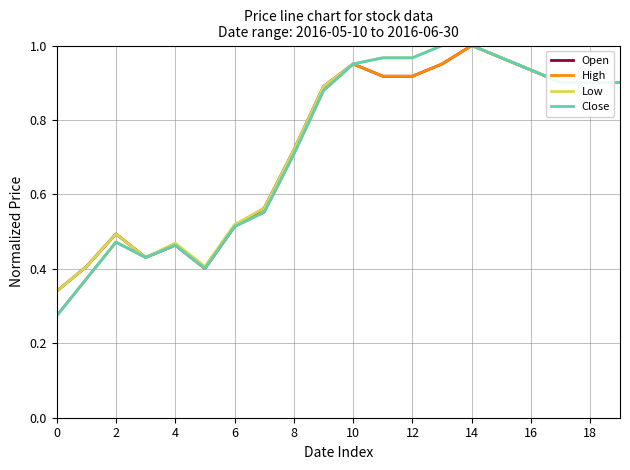

True or false: Open and High intersect in this chart.

False